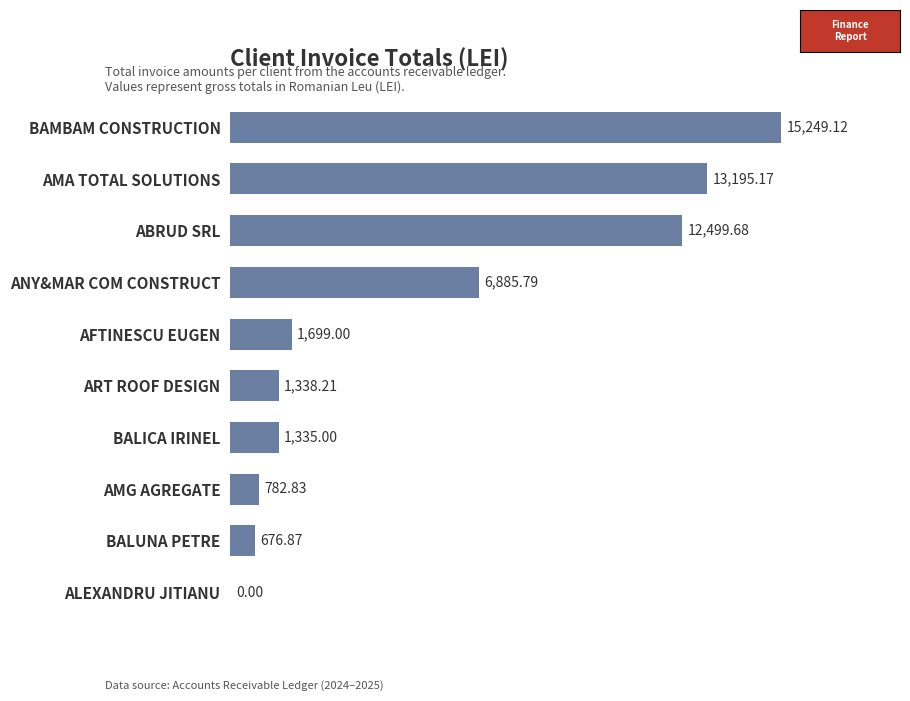

At which category does the chart reach its peak across all series?

BAMBAM CONSTRUCTION